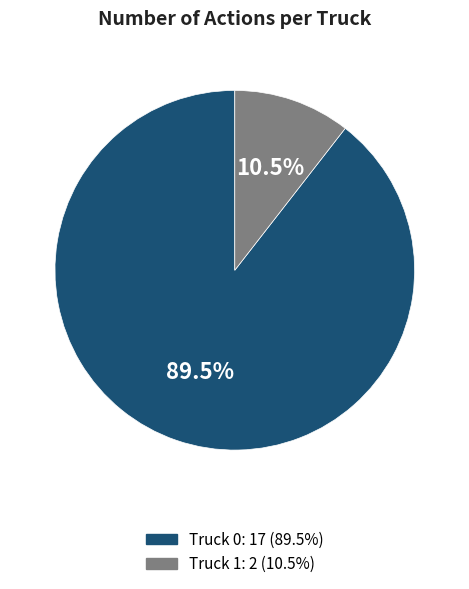

Between Truck 0 and Truck 1, which is larger?

Truck 0